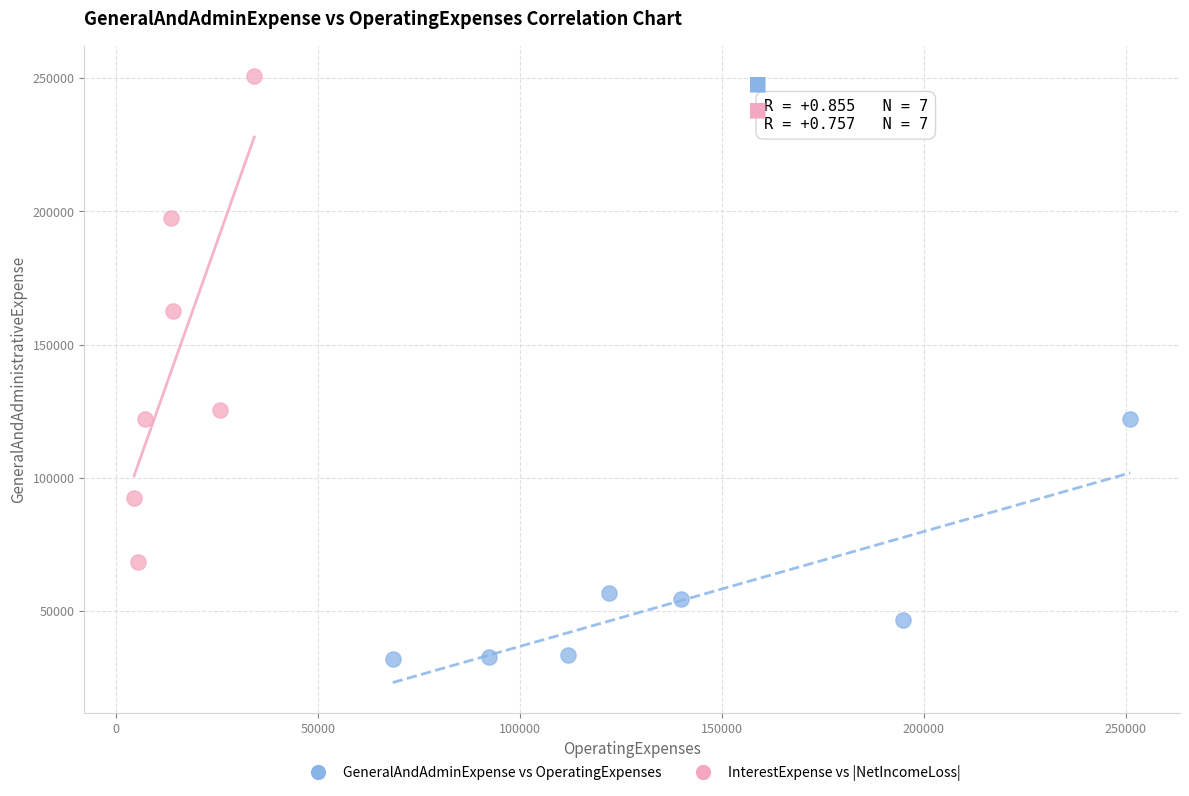

Which series contains the highest Y value?

InterestExpense vs |NetIncomeLoss|